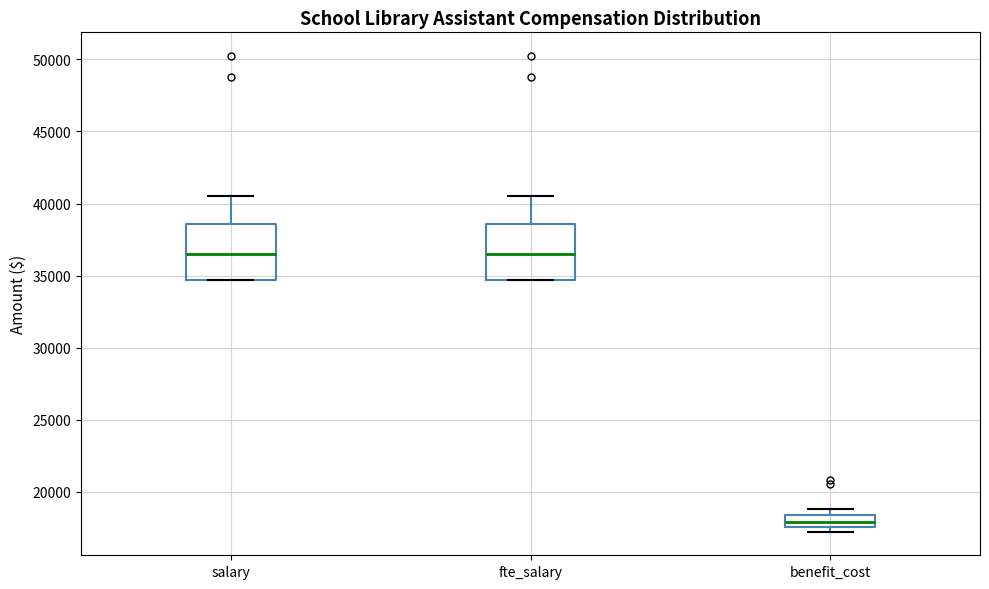

Where does the median line of the box for fte_salary sit on the y-axis? The values are not printed on the chart, so give them approximately, as read against the axis.

36500